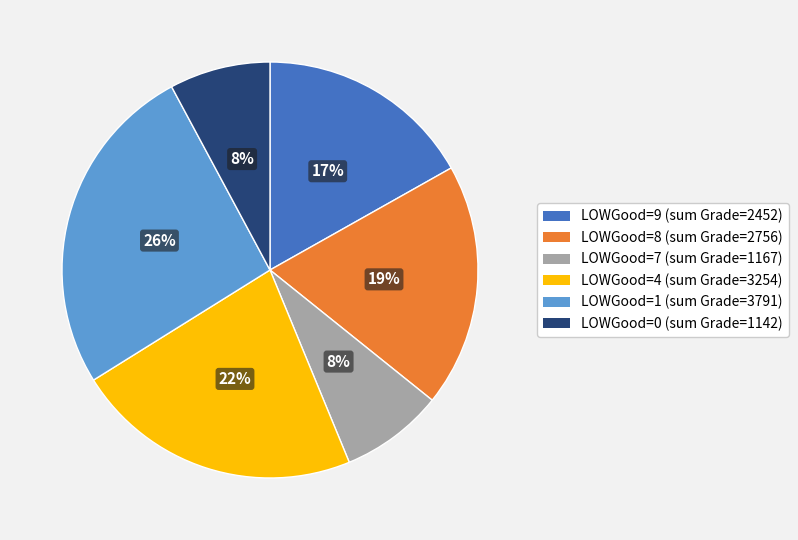

Count the number of slices in the pie.

6